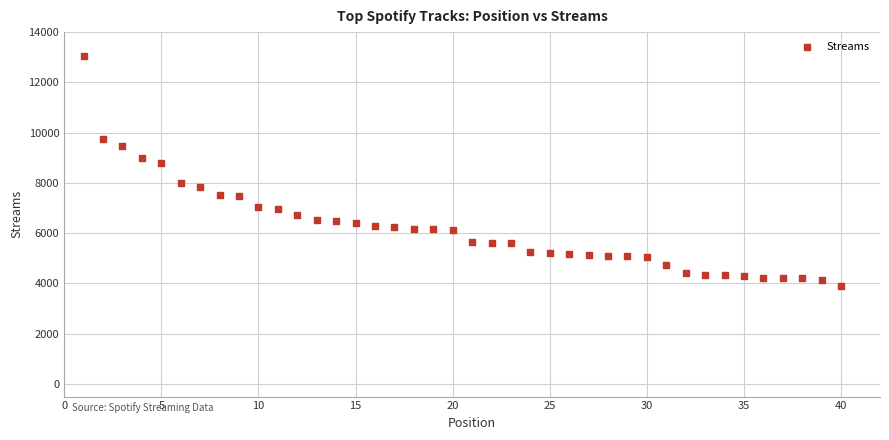

What Y value in the scatter plot is closest to 8466?

8787